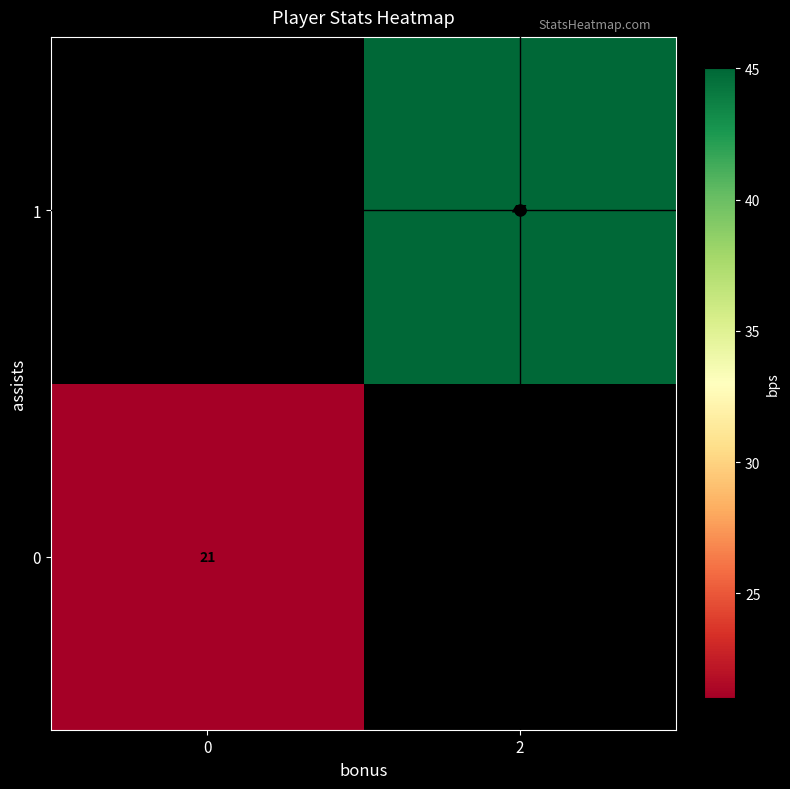

Which series has the widest spread of values?

row_0